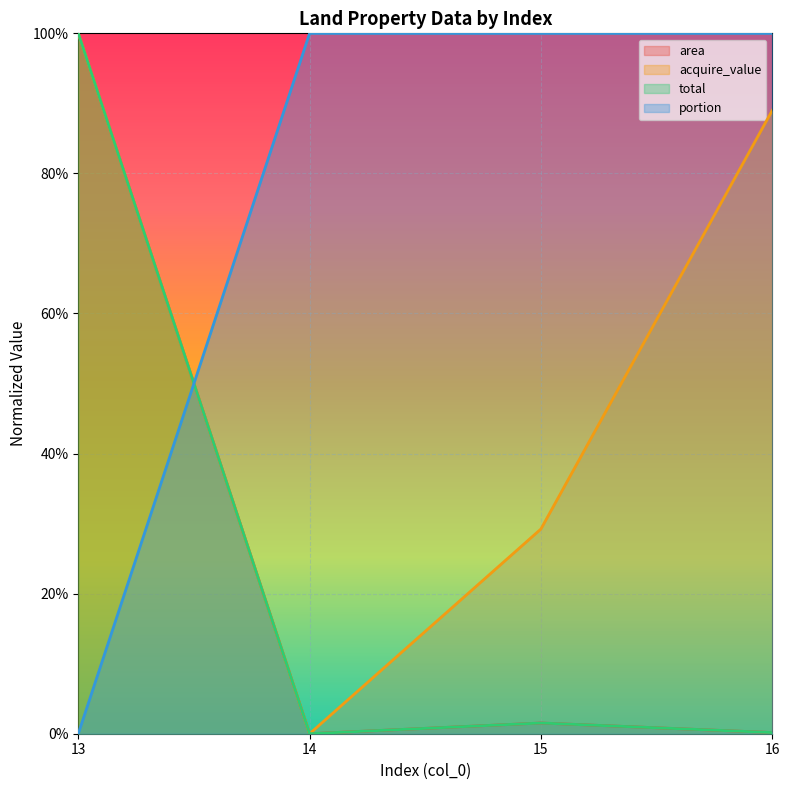

At which label does total reach its peak?

13